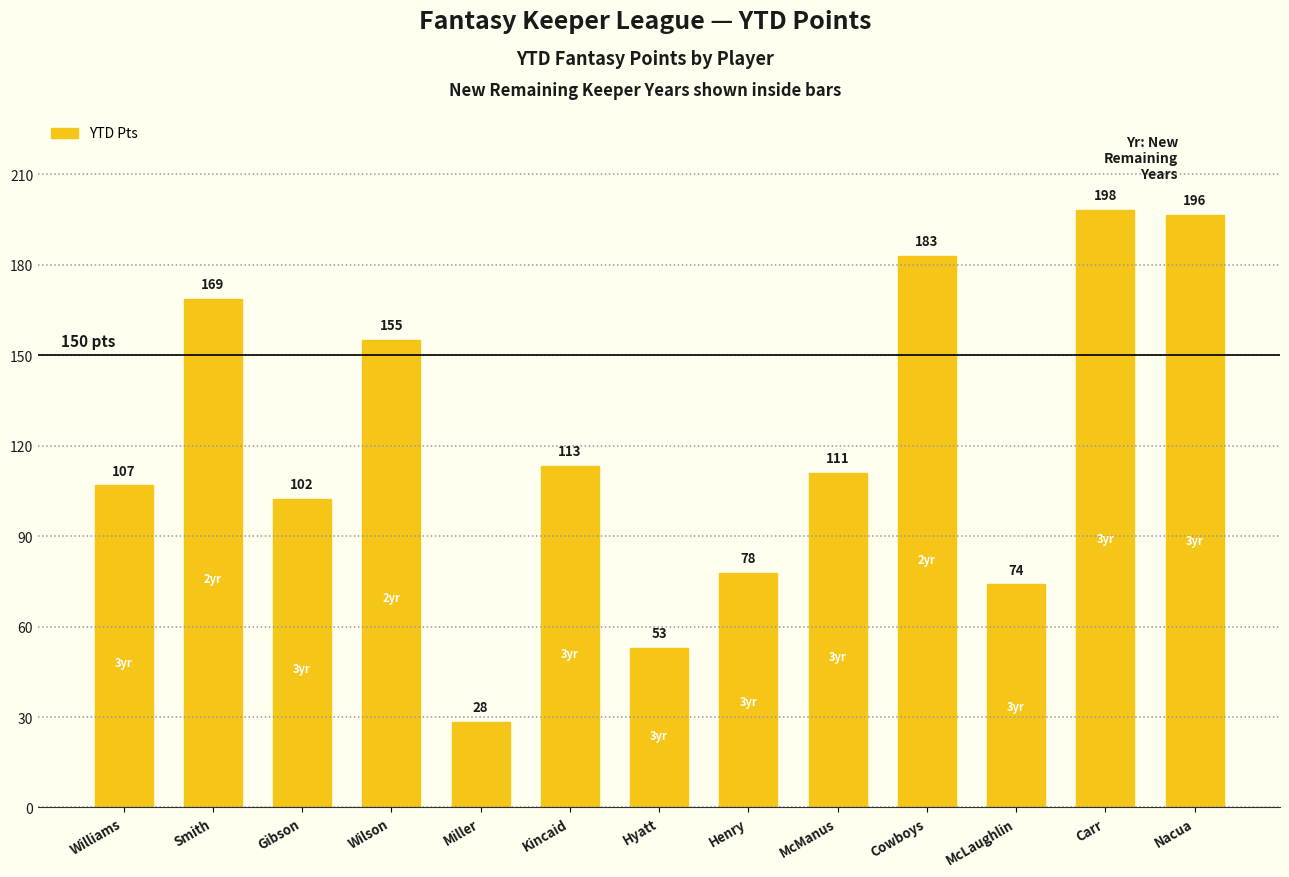

At which category does the chart reach its peak across all series?

Carr